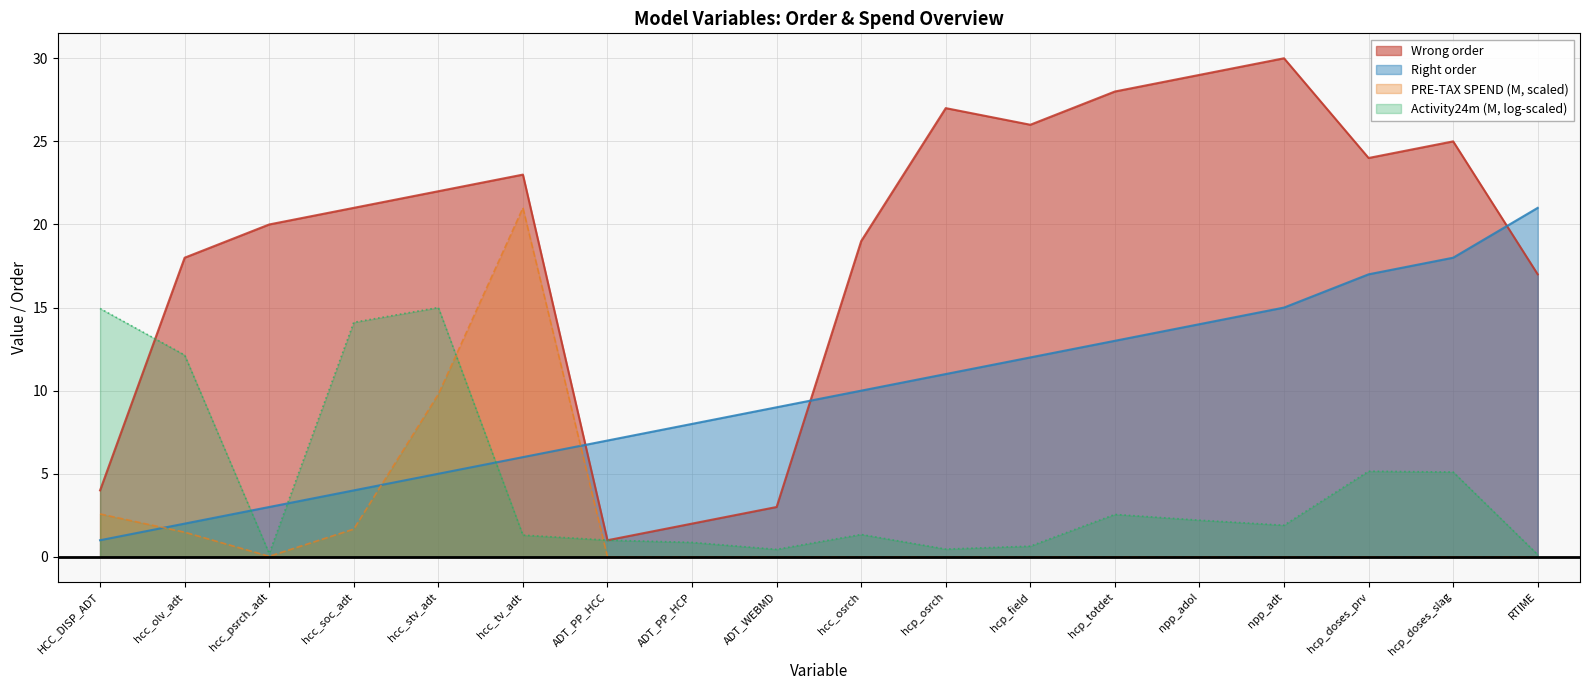

Does the chart display data point markers on the line(s)?

No